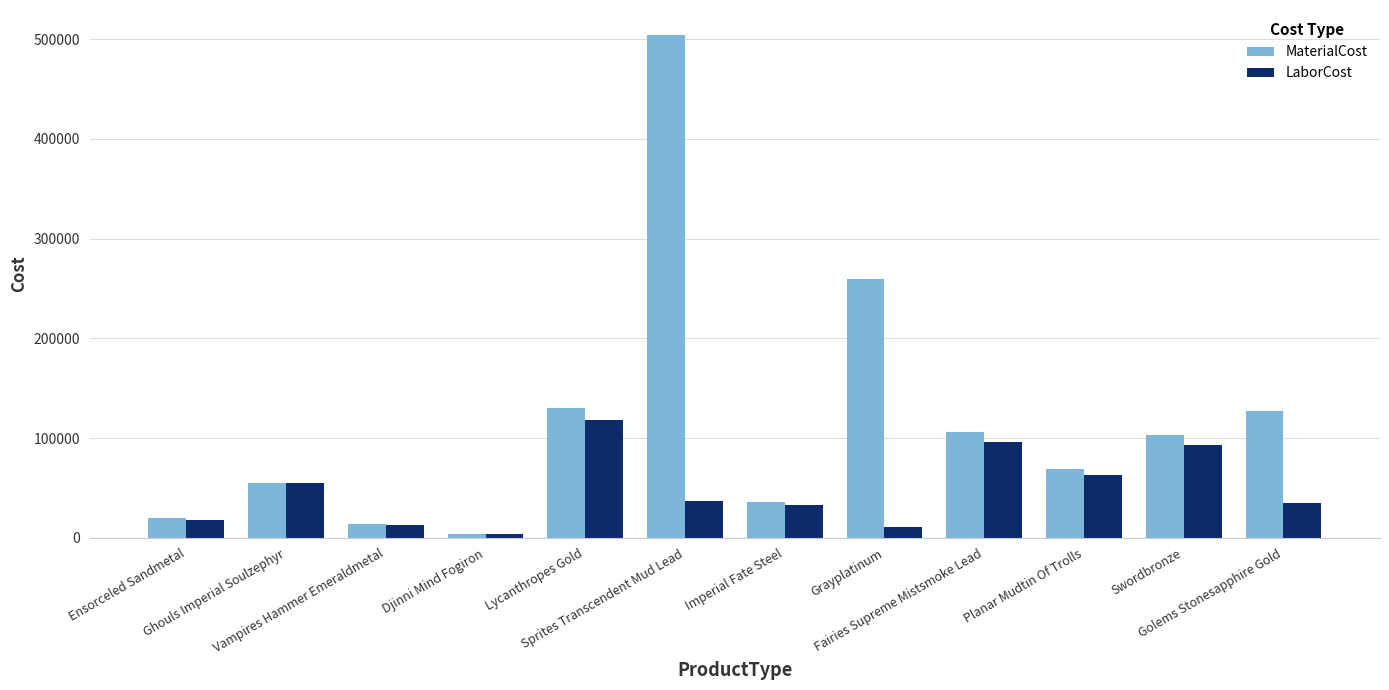

Rank the series by their average value, from lowest to highest.

LaborCost, MaterialCost